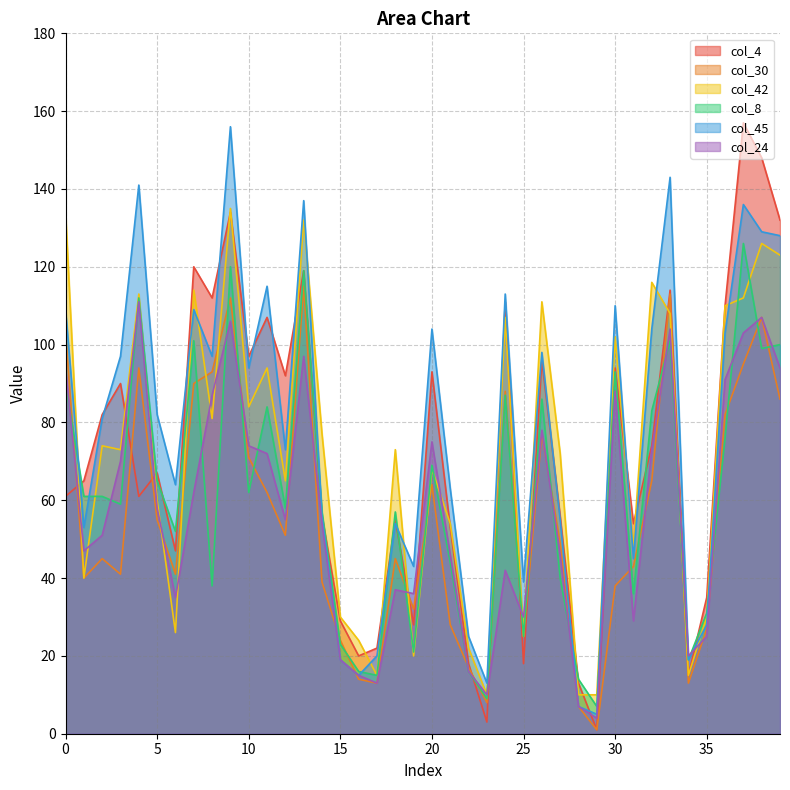

At which category is the sum across all series the highest?

9